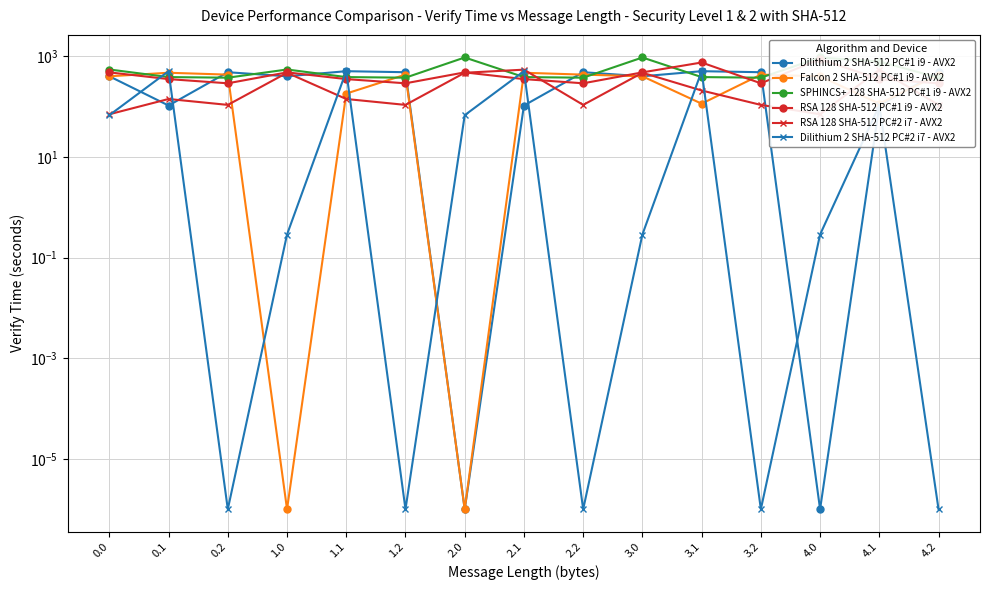

What is the difference between the Dilithium 2 SHA-512 PC#2 i7 - AVX2 values at 2.2 and 4.0?

0.3